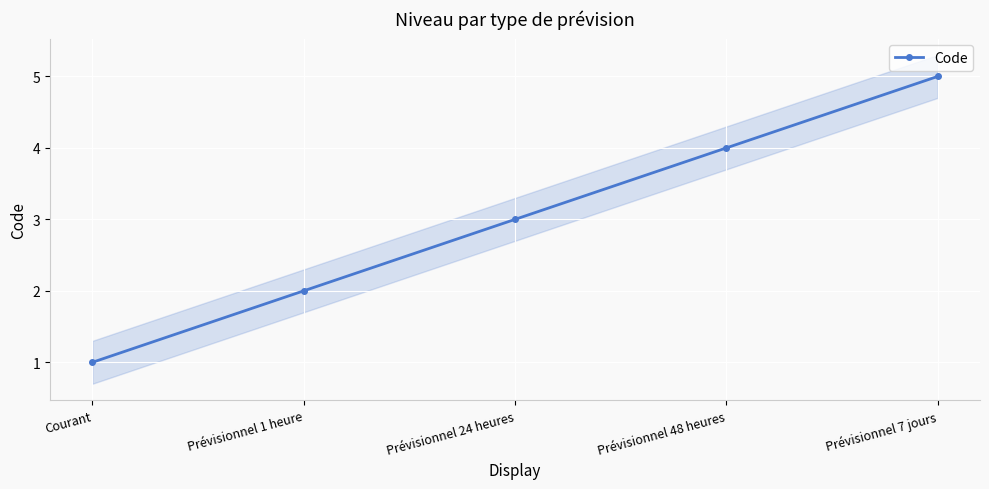

What is the value of the 3rd point from the left?

3